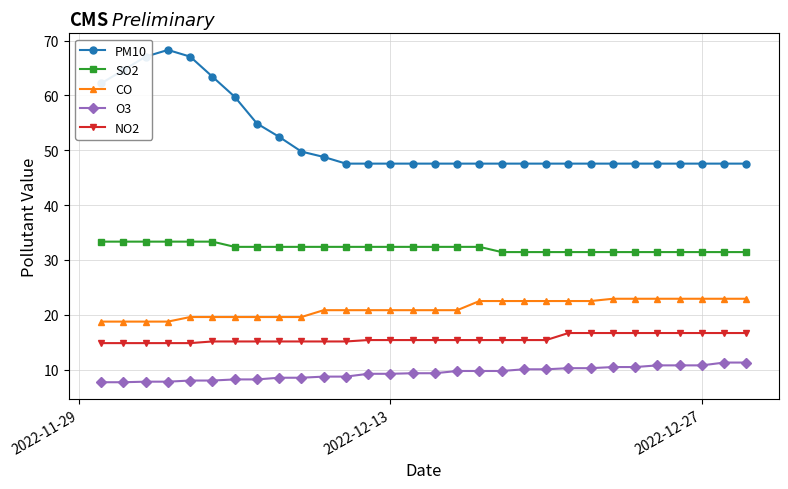

Which series has the widest spread of values?

PM10